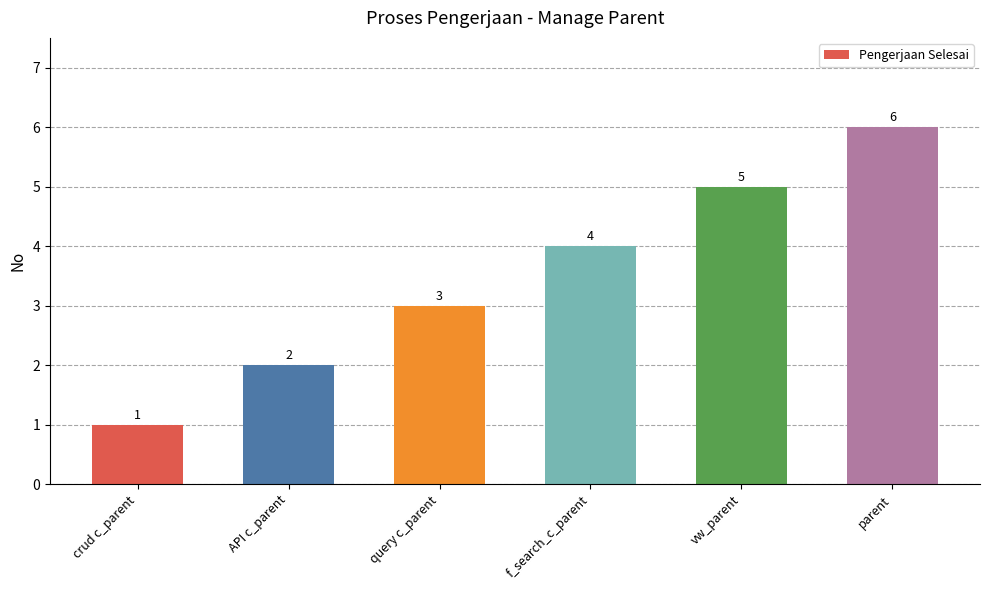

How many values are between 2 and 5?

4